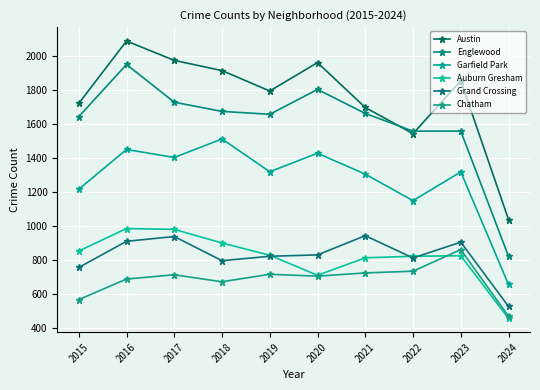

True or false: Auburn Gresham and Garfield Park cross at least once.

False